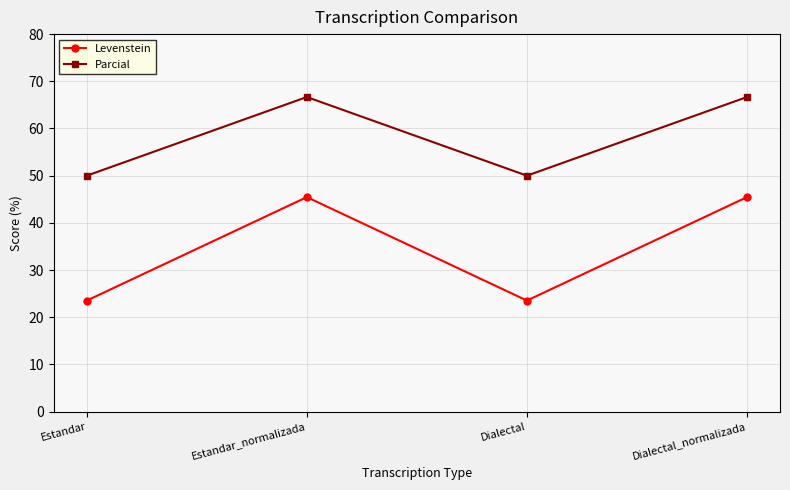

What is the maximum value for Parcial?

66.7